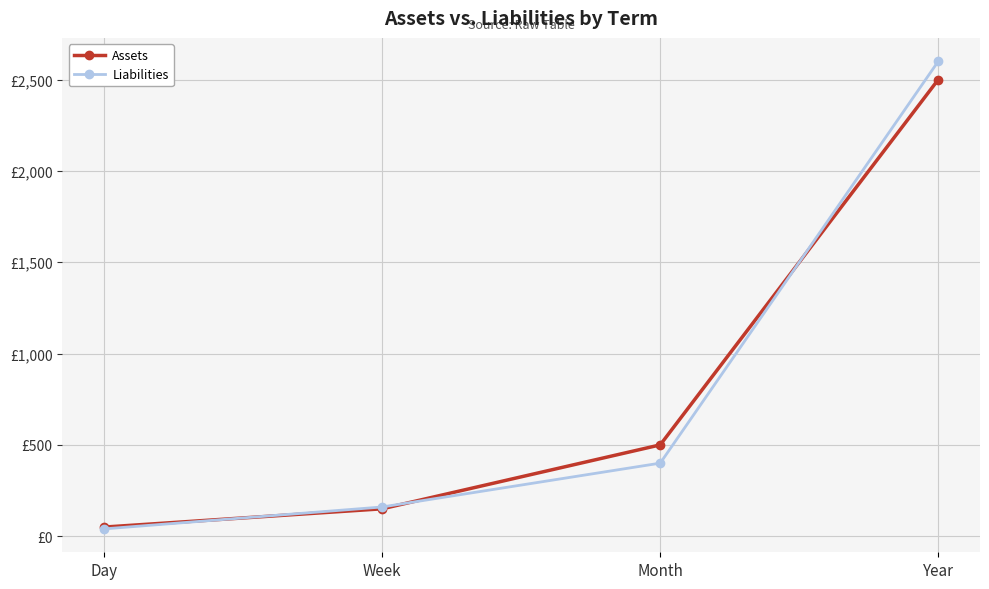

What is the value of the Liabilities point at the 1st from the left?

40